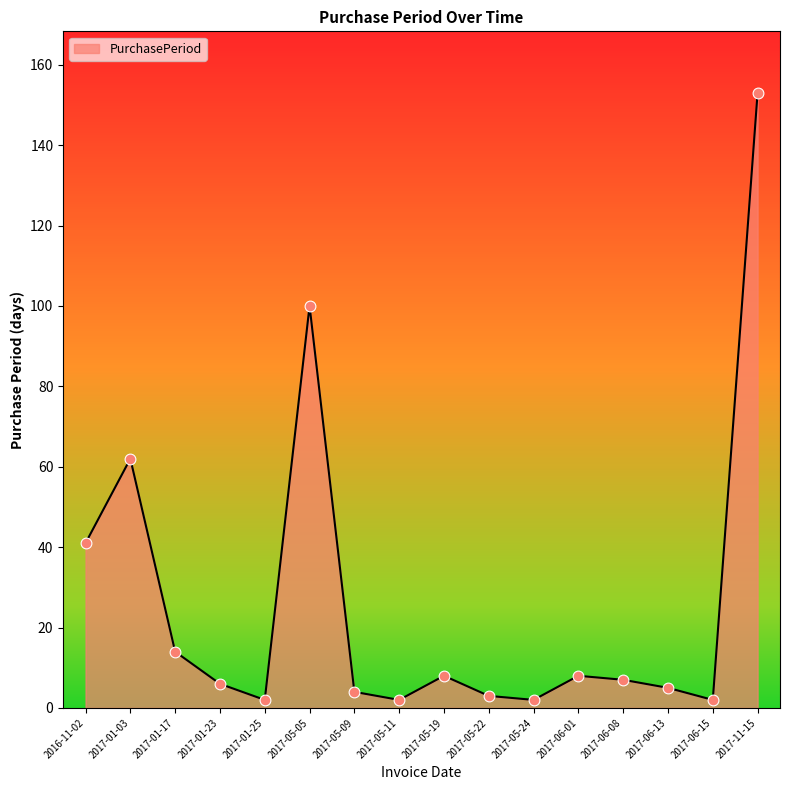

Approximately how many times larger is the value at 2017-05-22 compared to 2017-05-09?

0.8